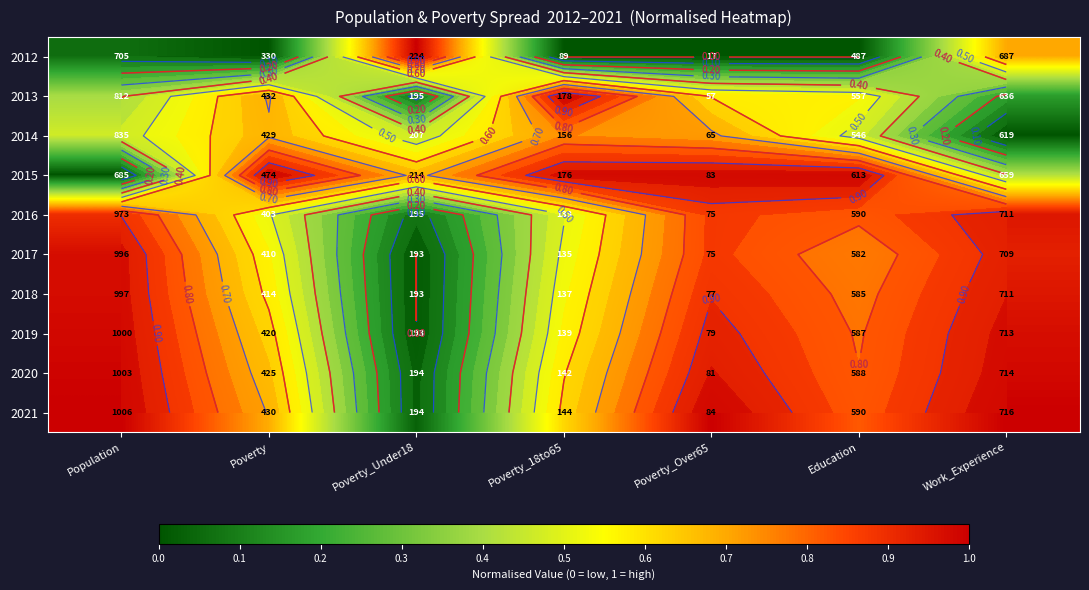

What is the total value across all series at Education?

6.8